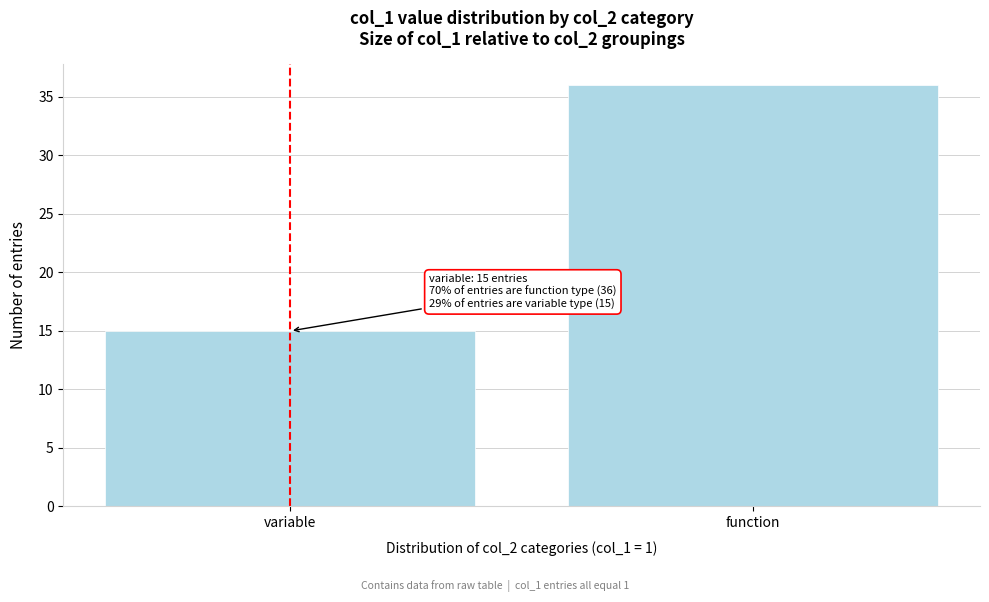

Reading left to right, list all the values displayed in this chart.

15	36